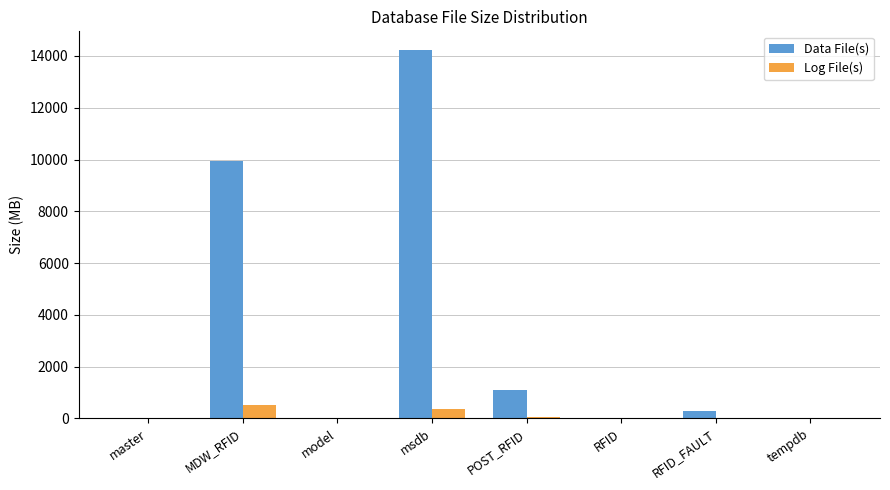

What is the sum of all Log File(s) values?

933